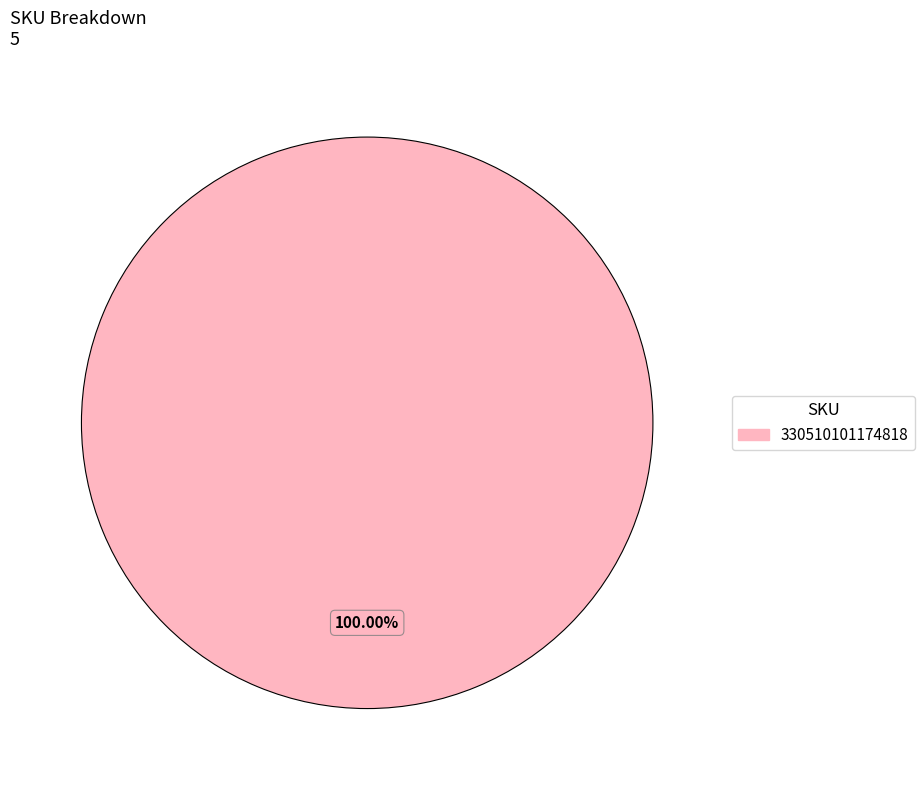

Does any single category account for the majority?

Yes